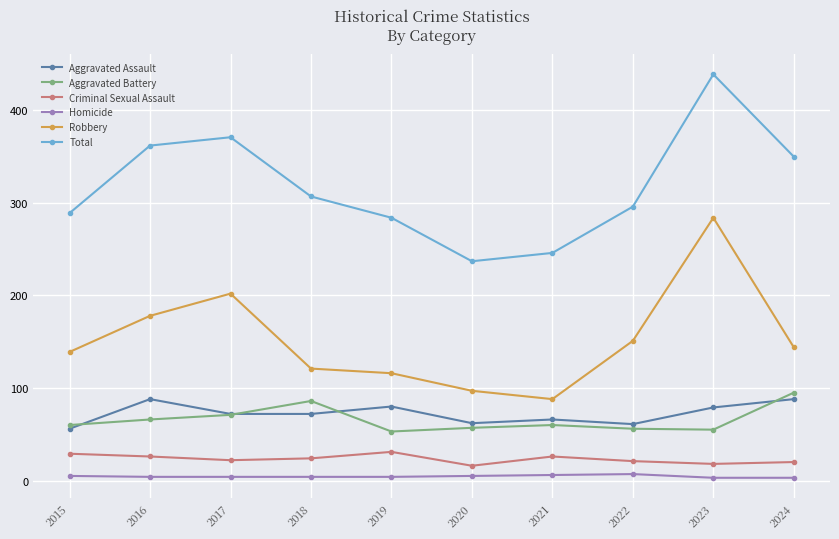

True or false: Aggravated Assault and Criminal Sexual Assault intersect in this chart.

False